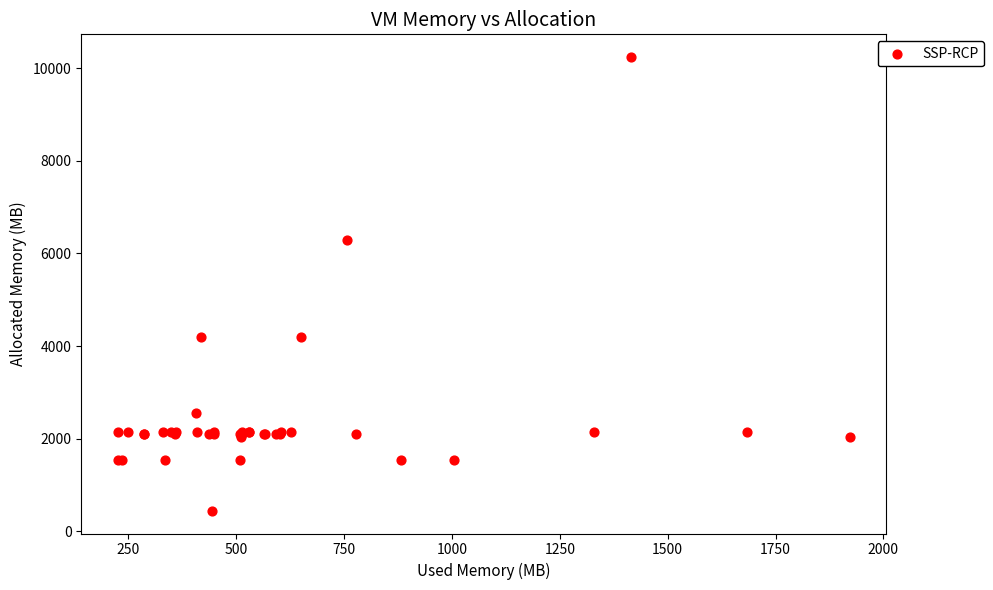

What Y value in the scatter plot is closest to 5342?

6299.8